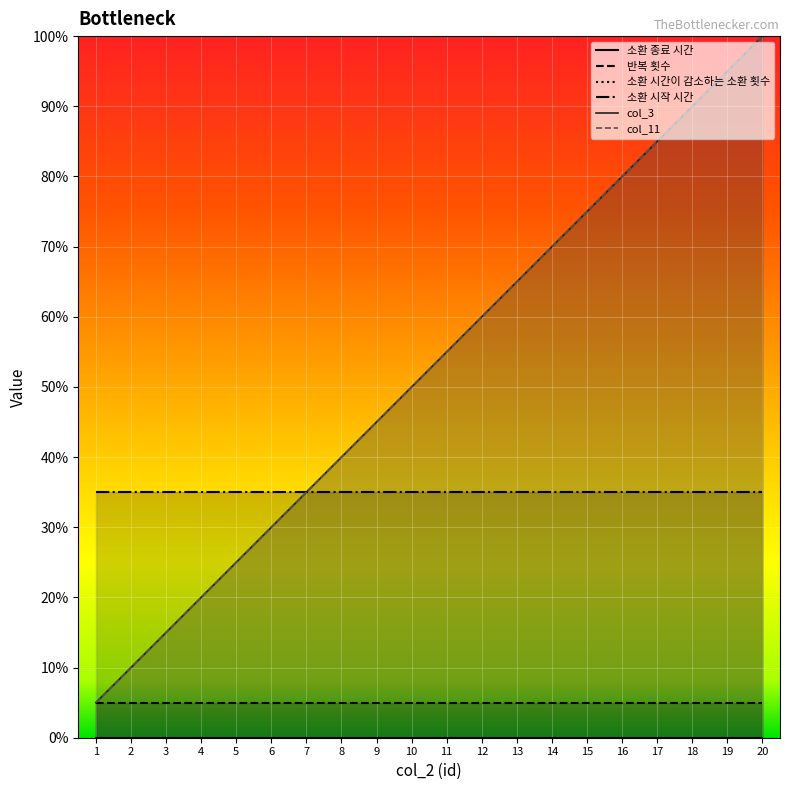

What is the total value across all series at 10?

28